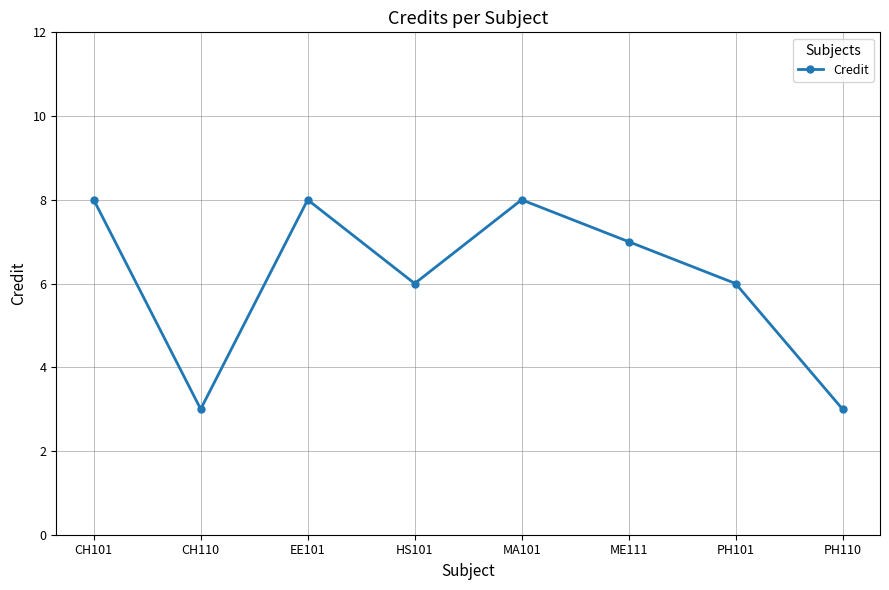

Reading left to right, what are all the values shown in this chart?

8	3	8	6	8	7	6	3